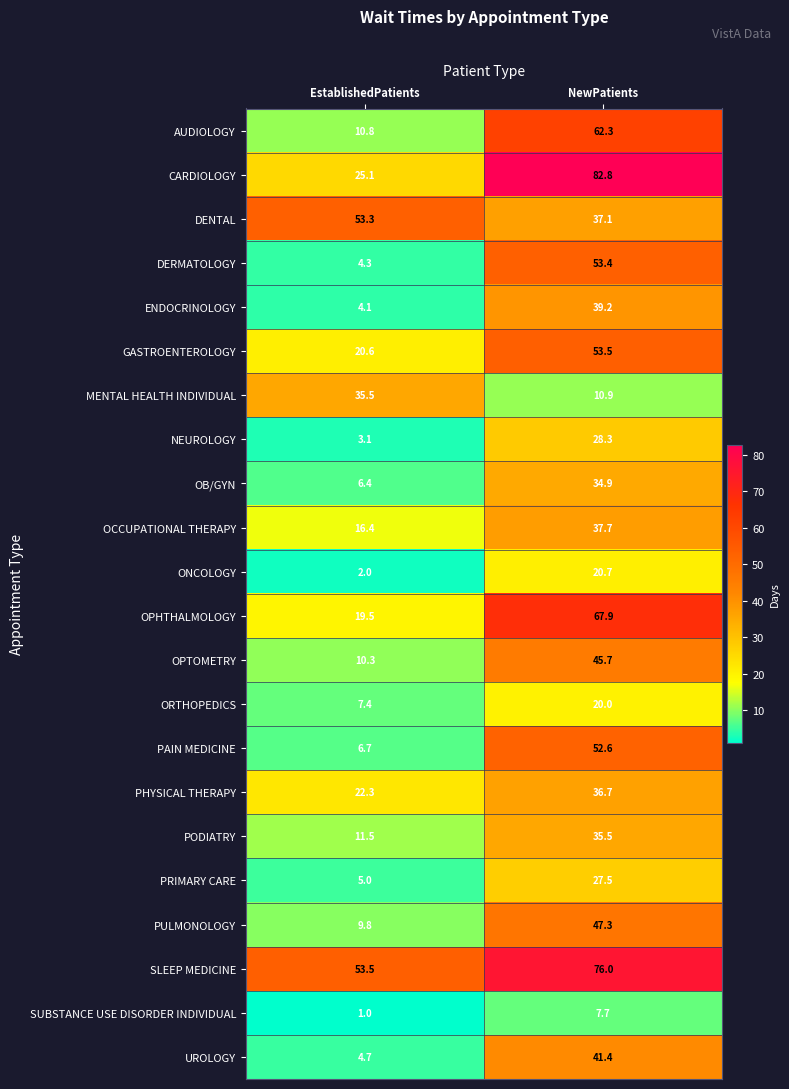

At which category does the chart reach its minimum across all series?

EstablishedPatients